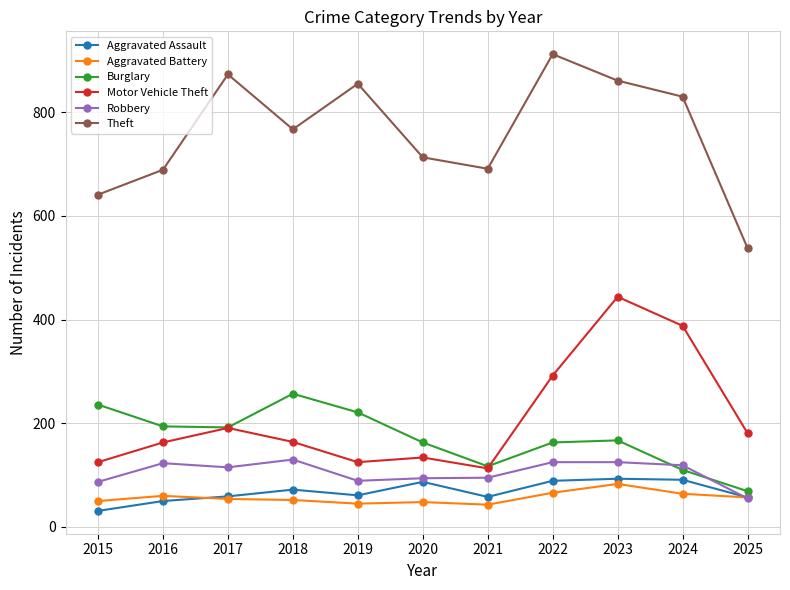

At how many categories does at least one series exceed 242?

11